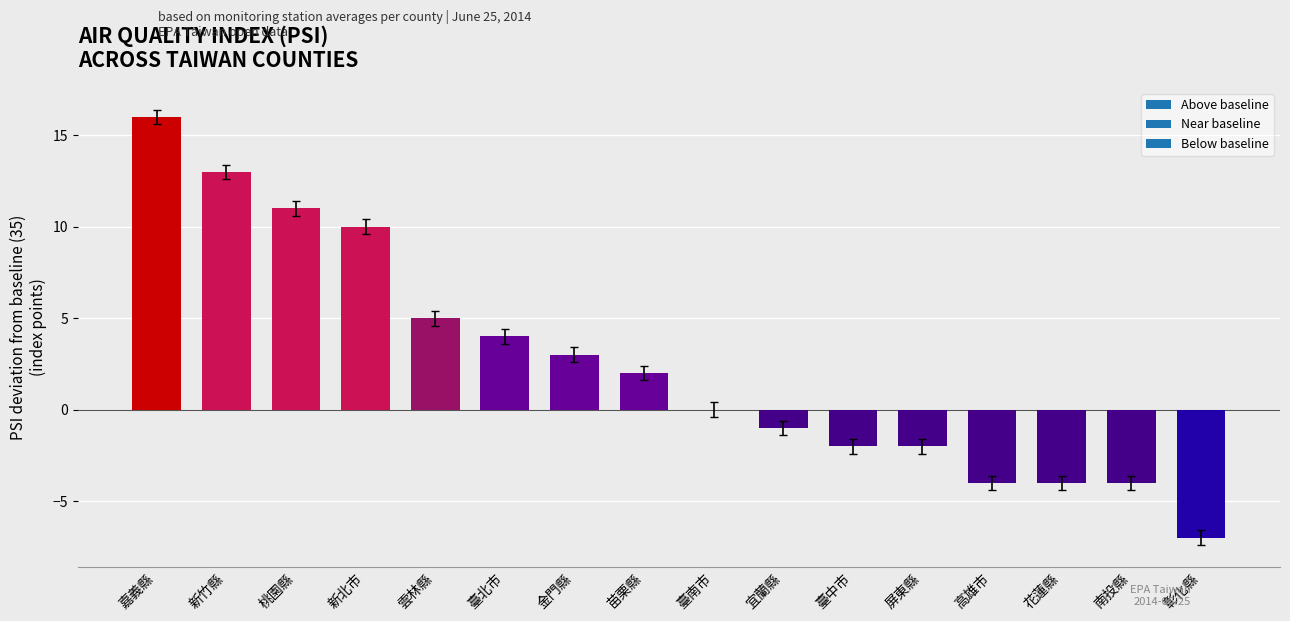

Which label corresponds to the largest value in the chart?

嘉義縣